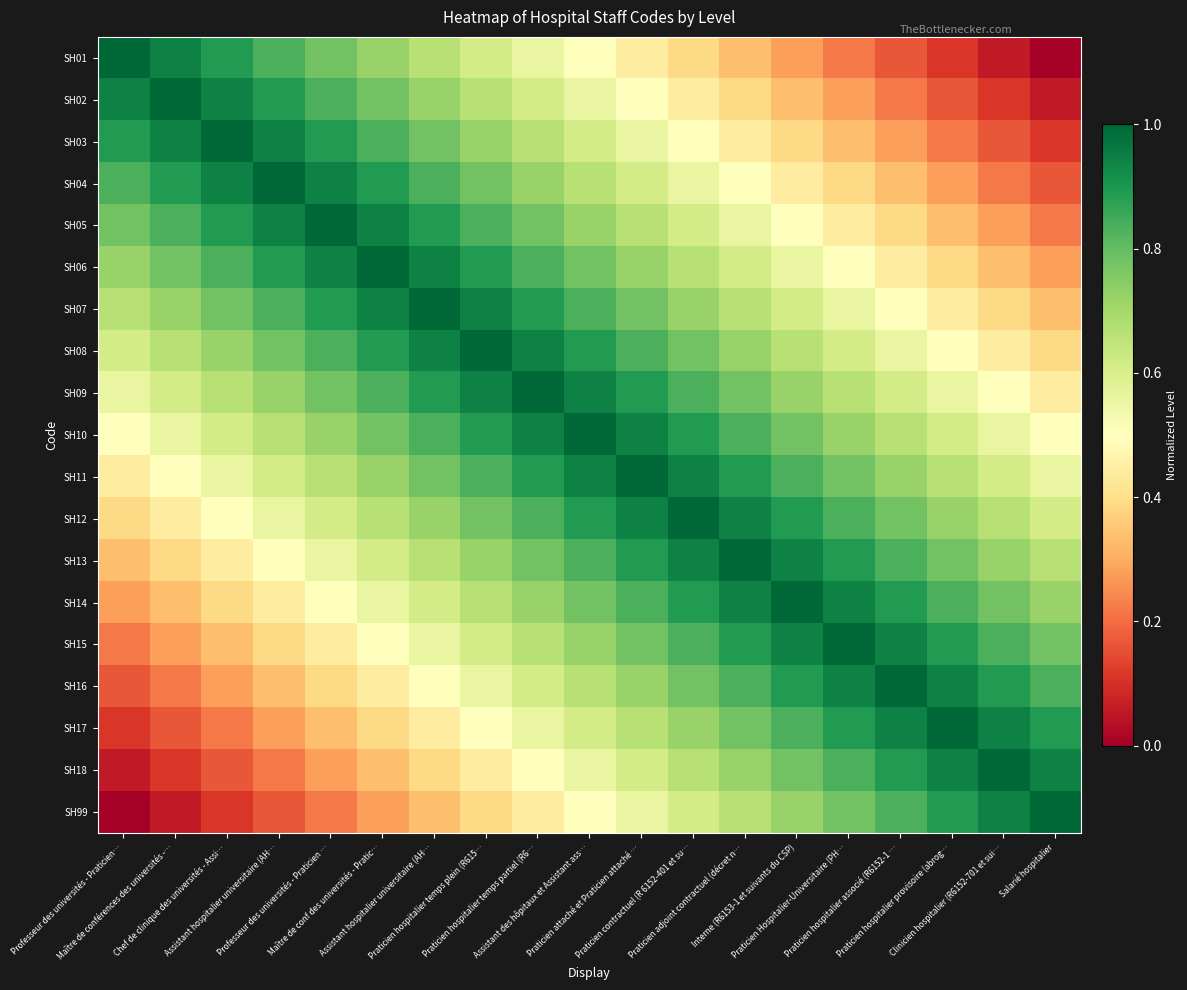

What is the total value across all series at Praticien hospitalier temps plein (R615…?

13.8